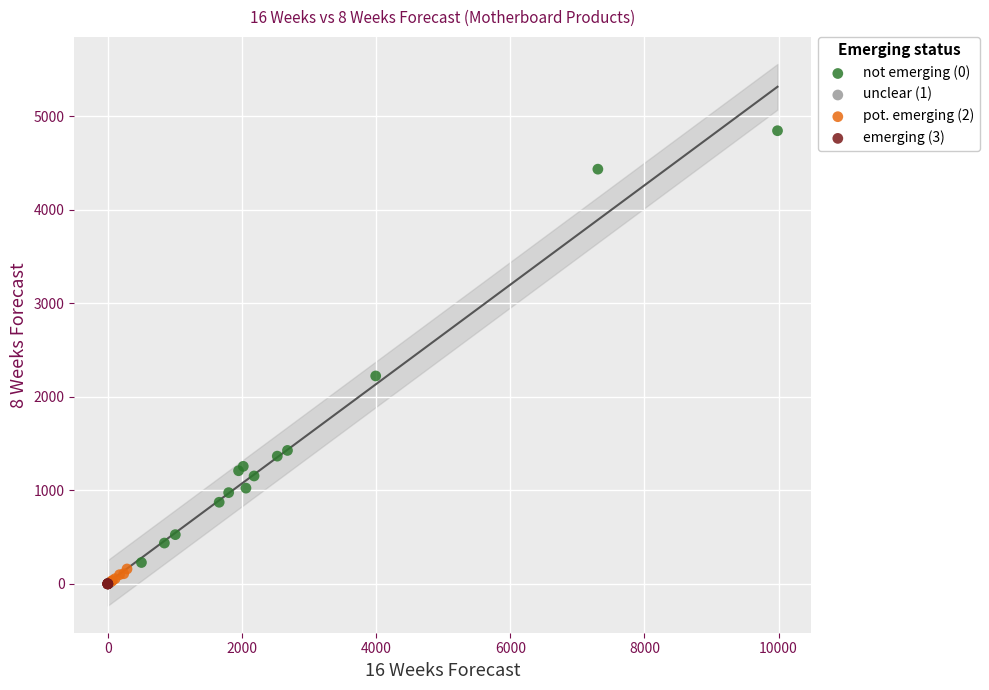

Which series contains the highest Y value?

not emerging (0)